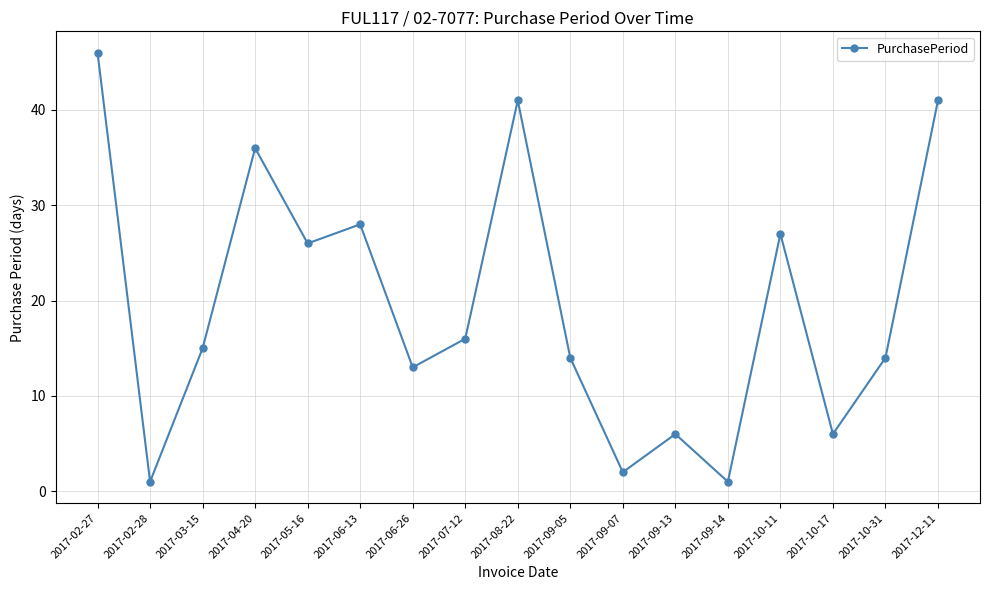

What is the maximum value shown in the chart?

46